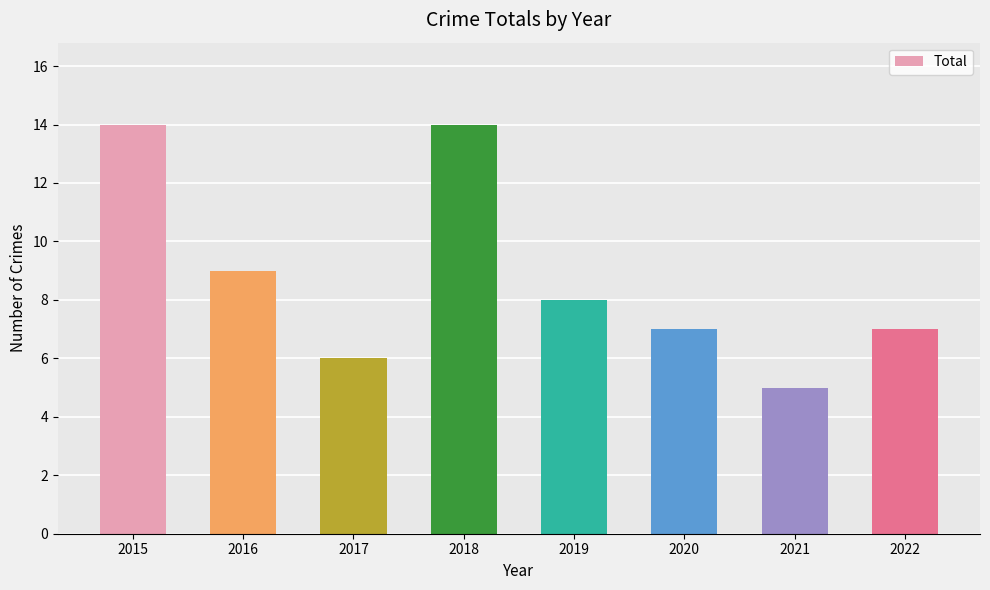

Which has a higher value, 2015 or 2016?

2015